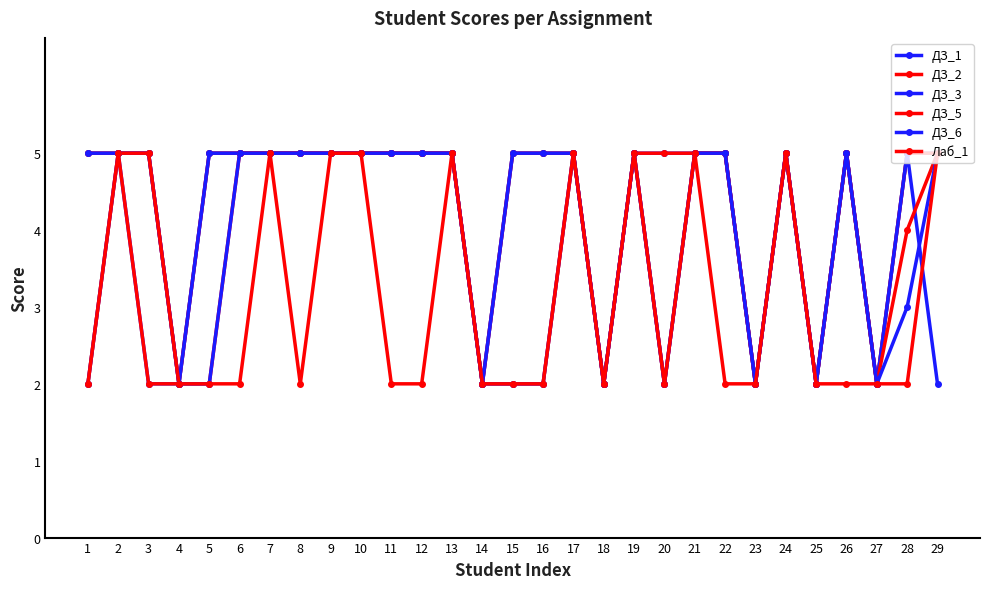

True or false: ДЗ_5 and ДЗ_1 cross at least once.

False